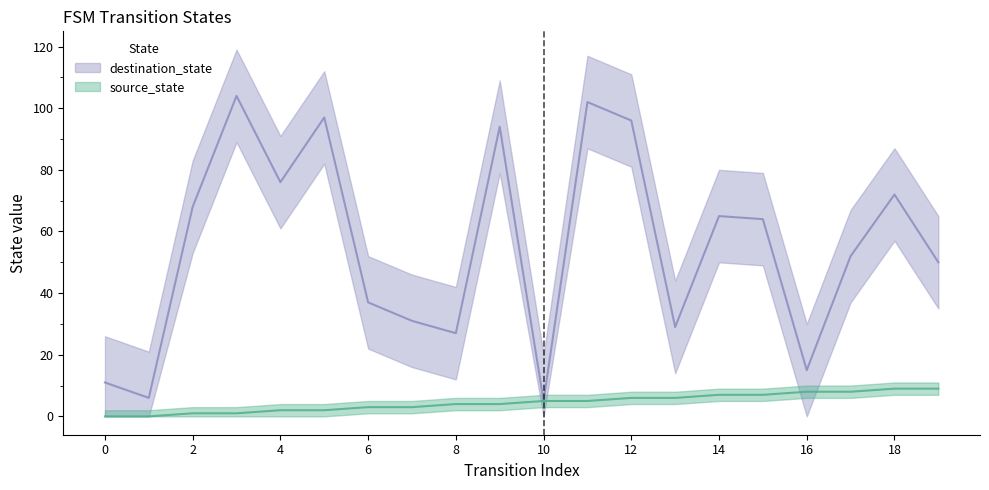

Does the chart display data point markers on the line(s)?

No